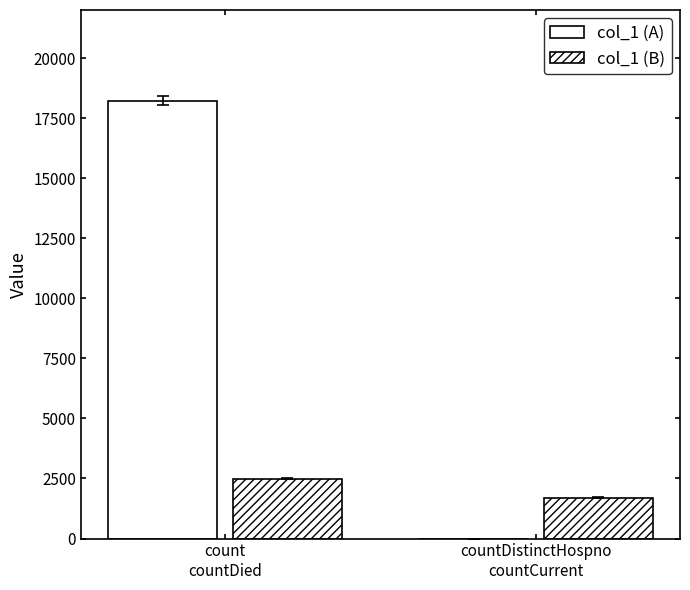

What is the label of the 2nd bar from the right?

count
countDied